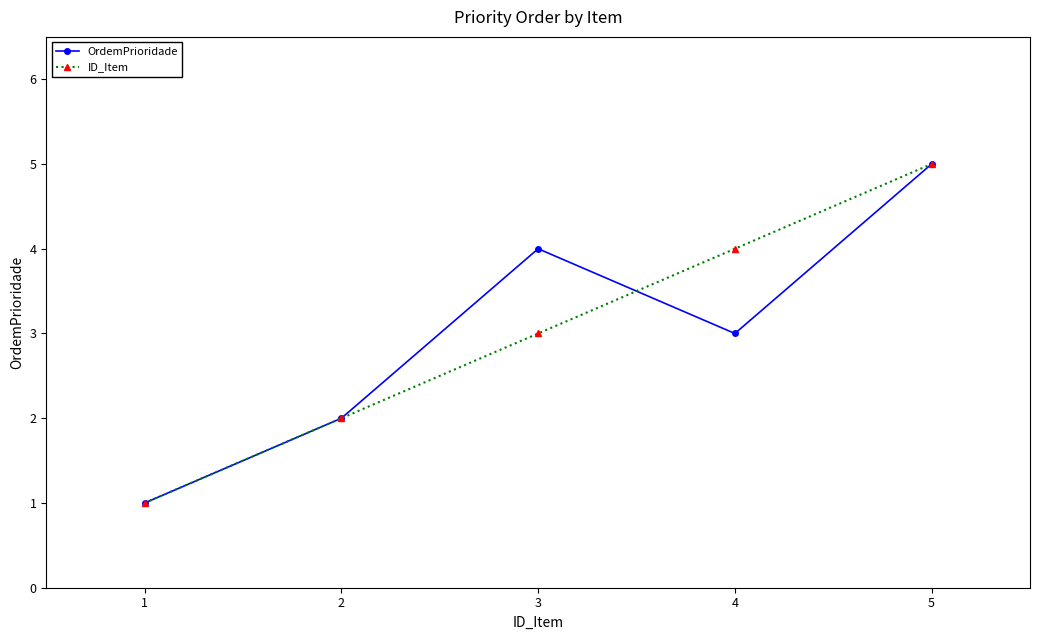

Is the value of ID_Item at 1 greater than the value of OrdemPrioridade at 5?

No